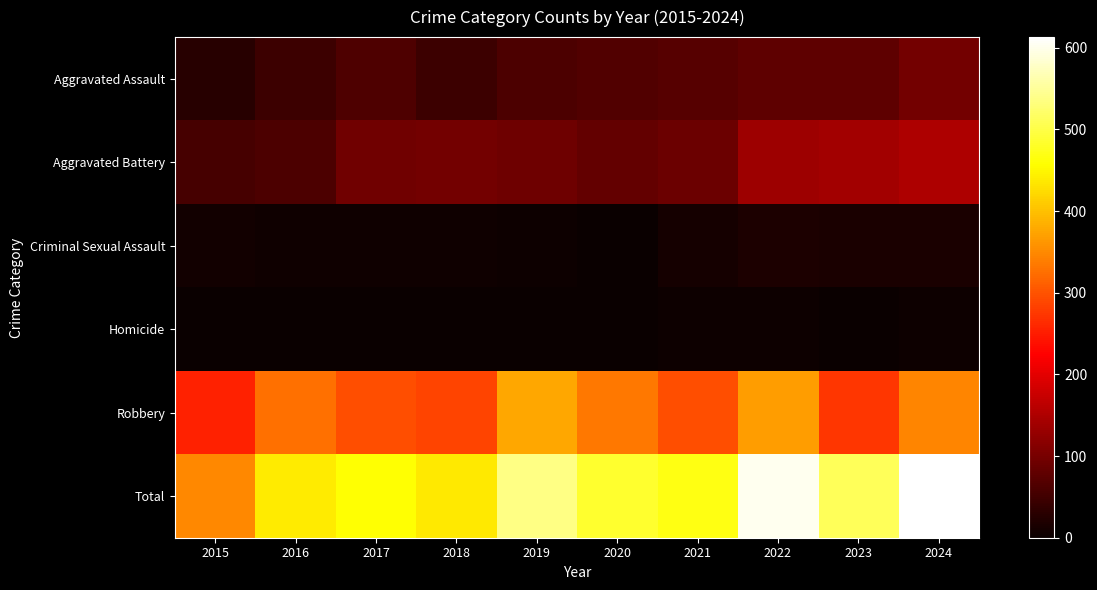

Count the number of data series in this chart.

6